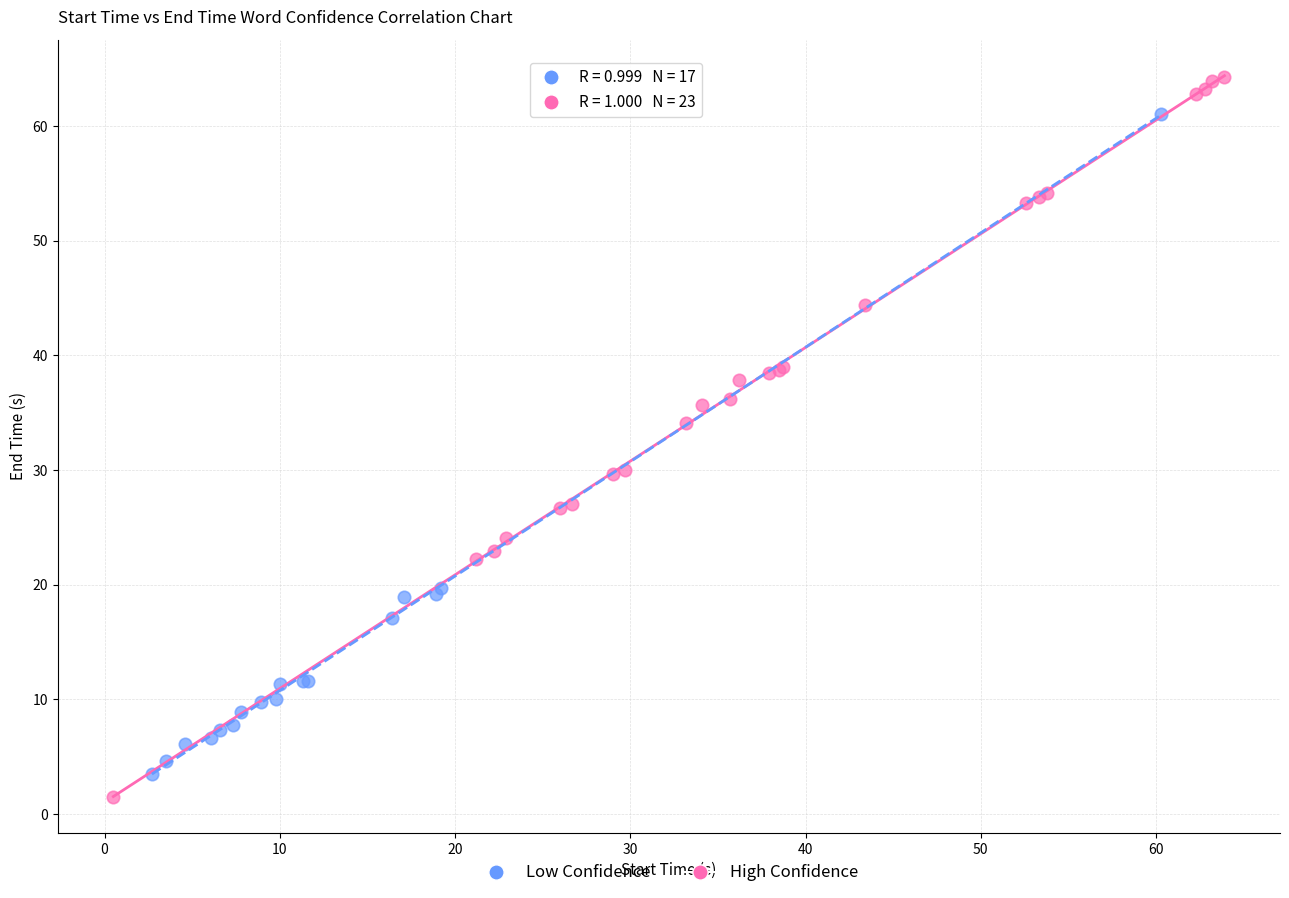

Which series has the largest Y range (max minus min)?

High Confidence